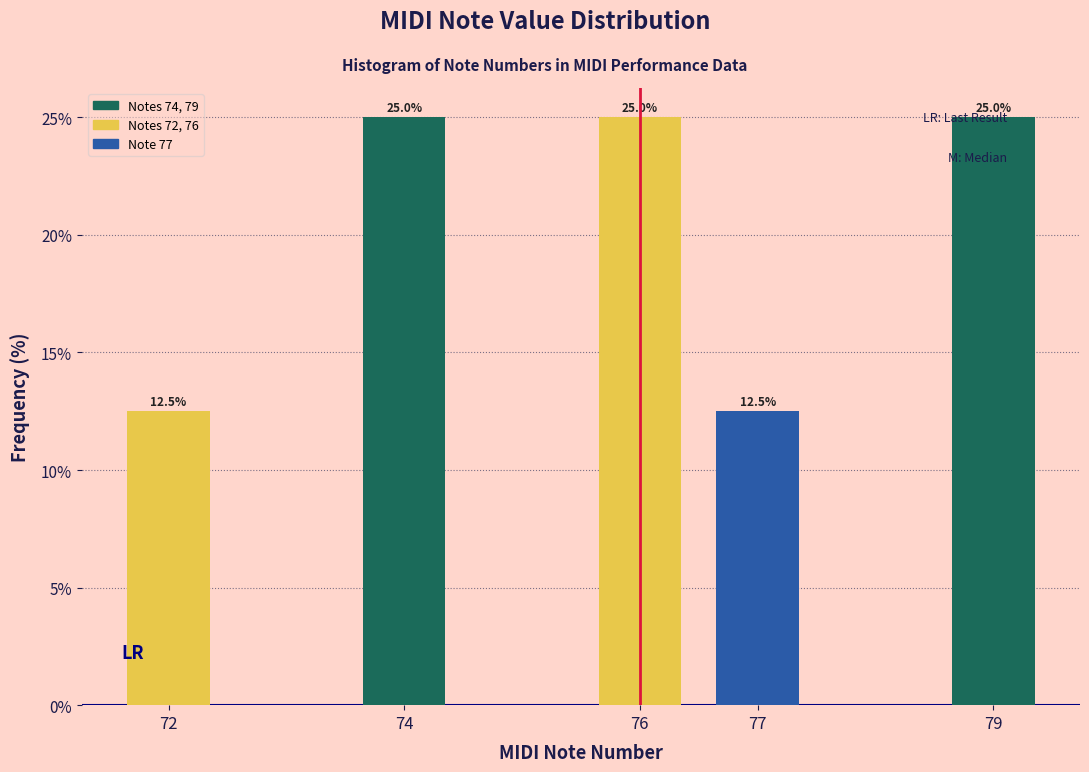

Reading left to right, extract all data points from this chart.

72=12.5	74=25.0	76=25.0	77=12.5	79=25.0